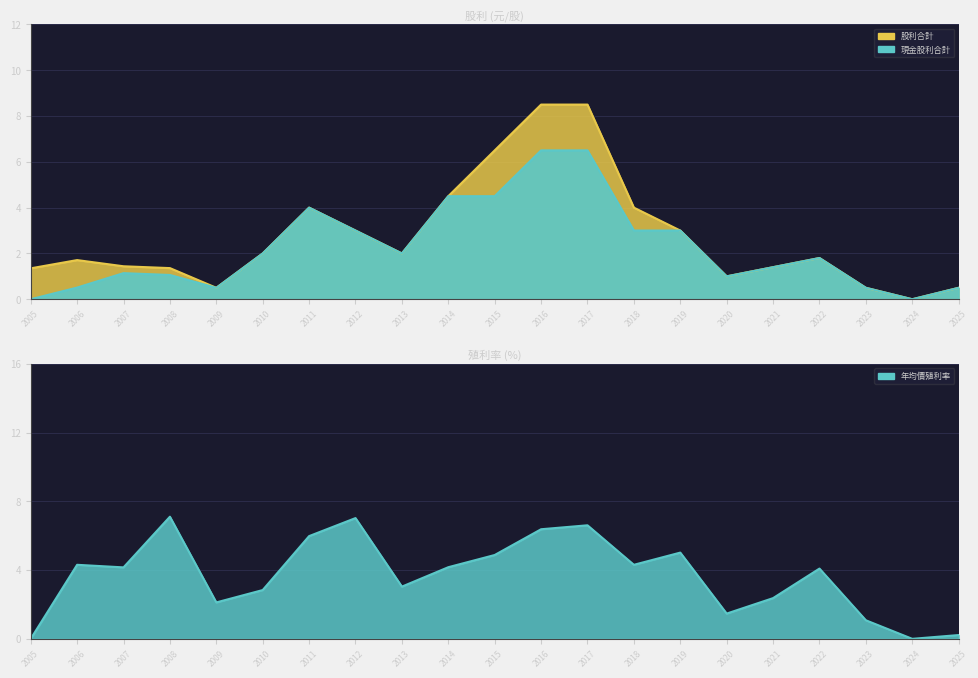

Which category has the highest value across all series?

2016